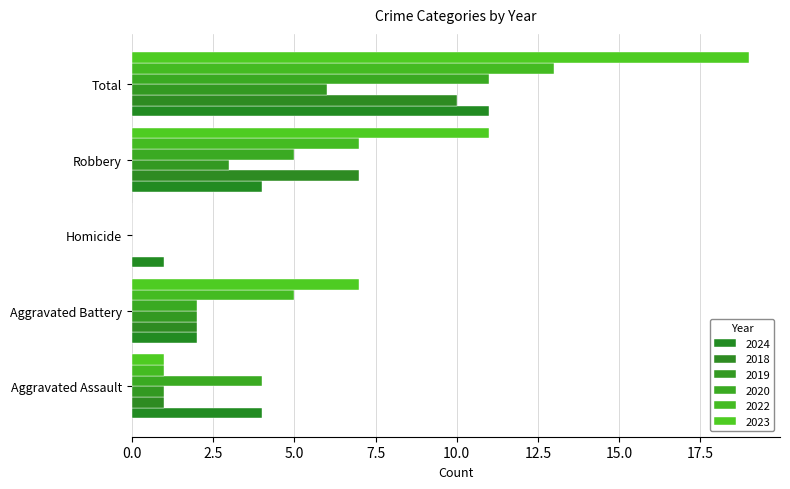

True or false: 2020 has a value of 4 at Aggravated Assault.

True